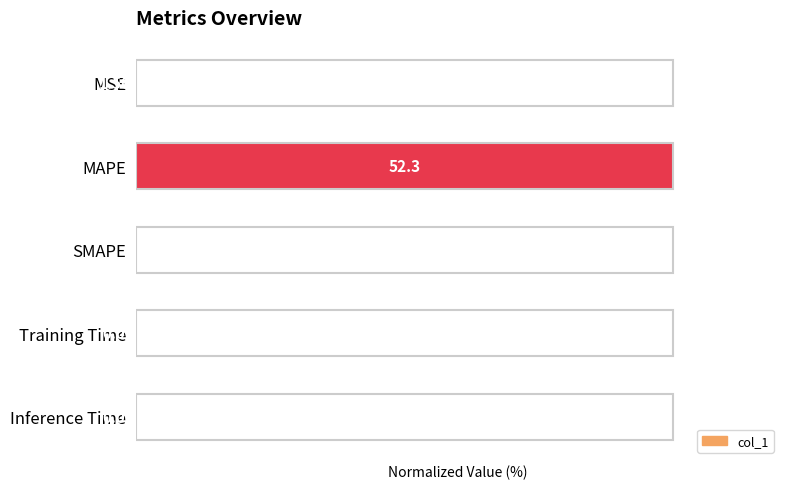

At which label is the value closest to 50?

Training Time